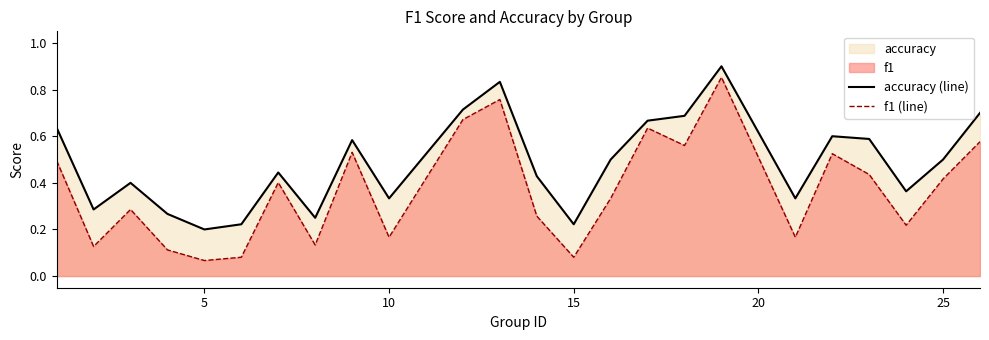

What is the minimum value shown in the chart?

0.1